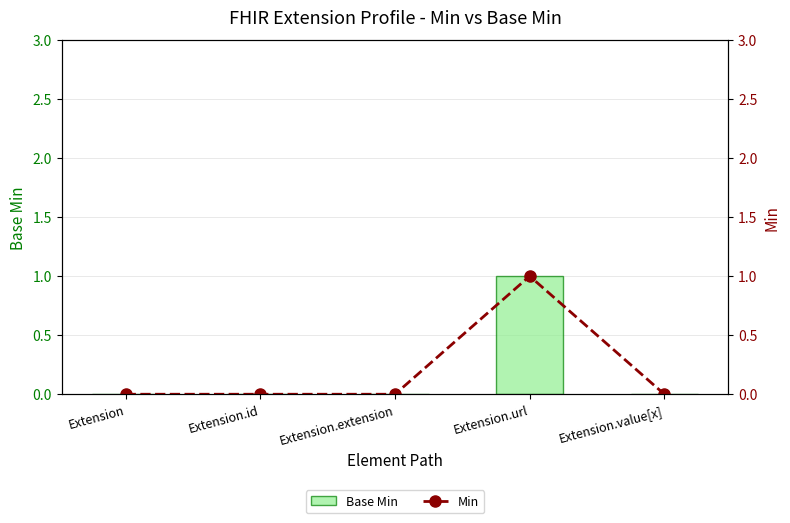

Count the number of categories in the chart.

5